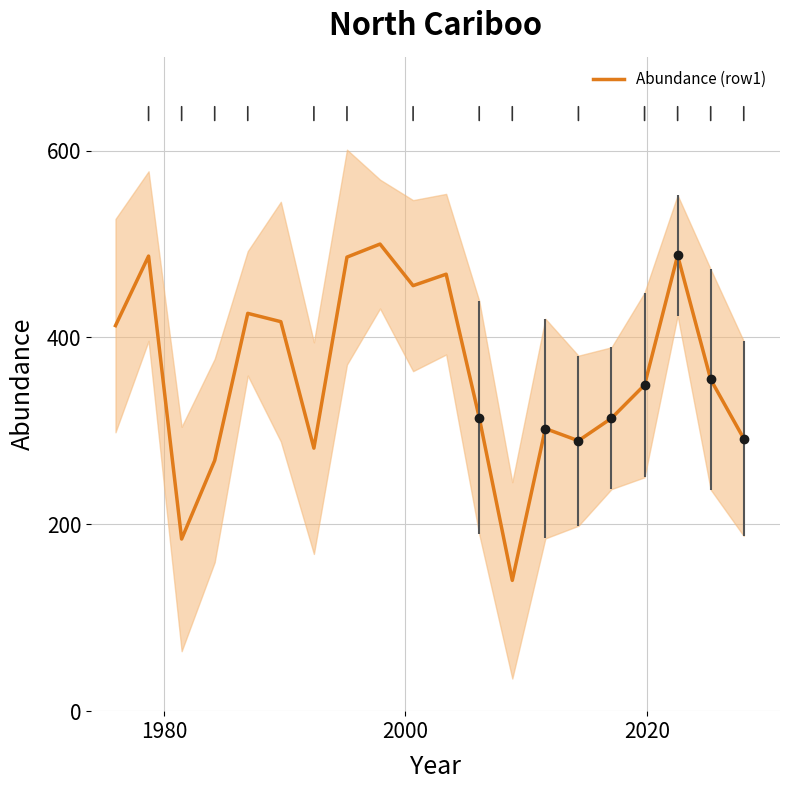

What is the lowest value of the Abundance (row1) series?

140.0